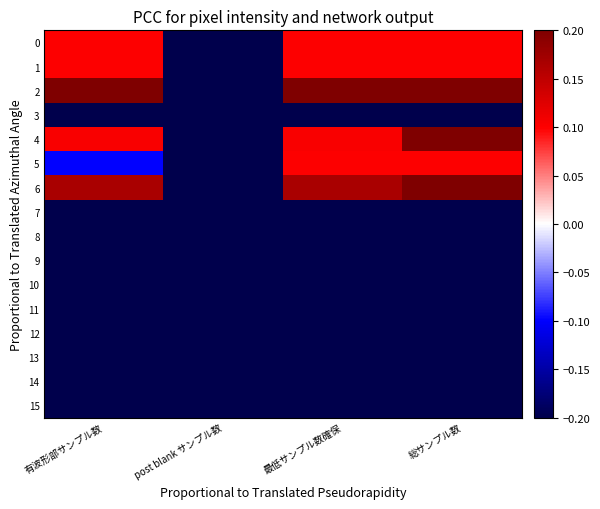

Which series has the largest total across all categories?

2